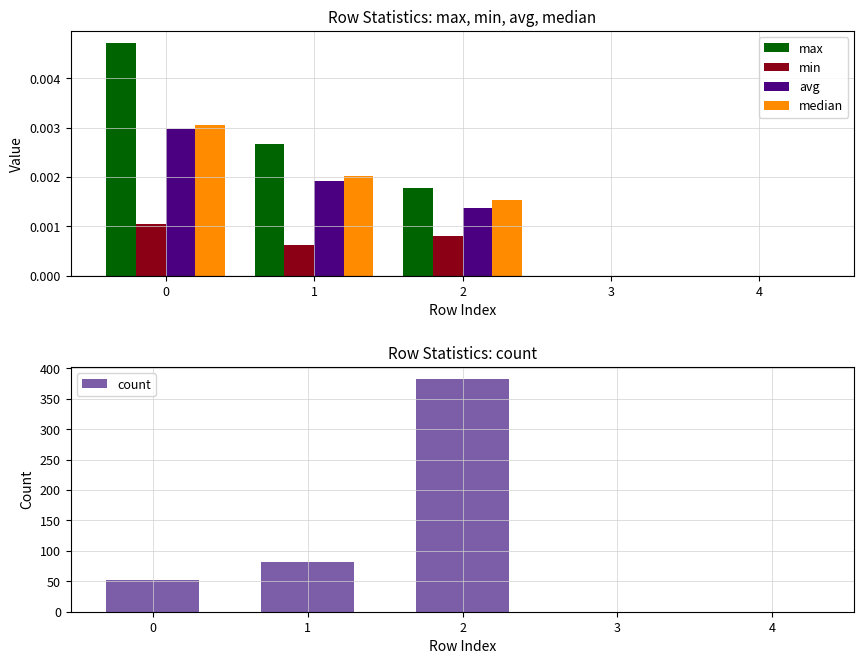

How many data points does each series have?

5